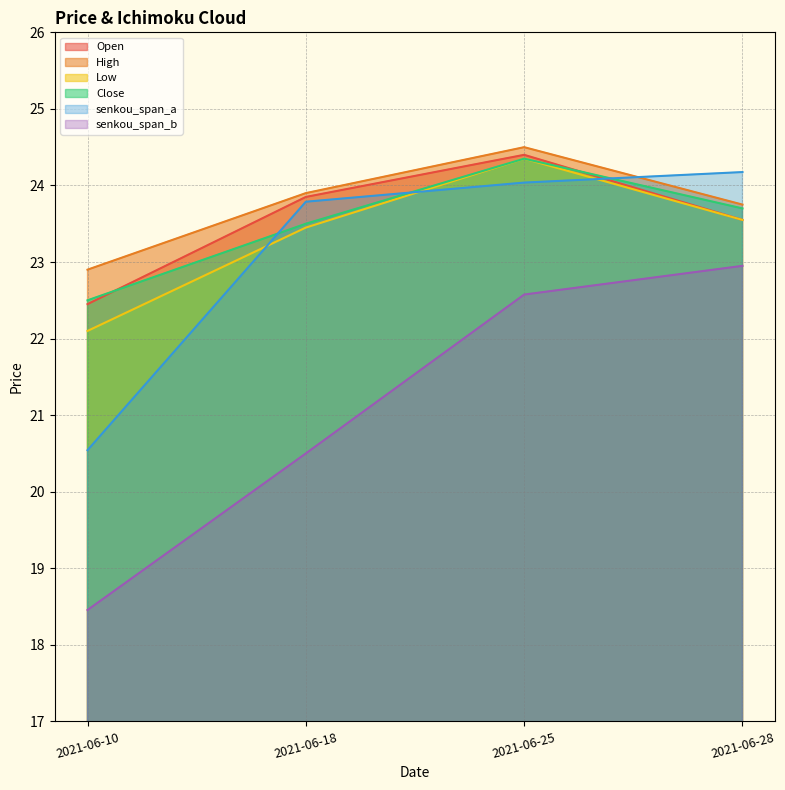

True or false: senkou_span_a has a value of 33.3 at 2021-06-10.

False